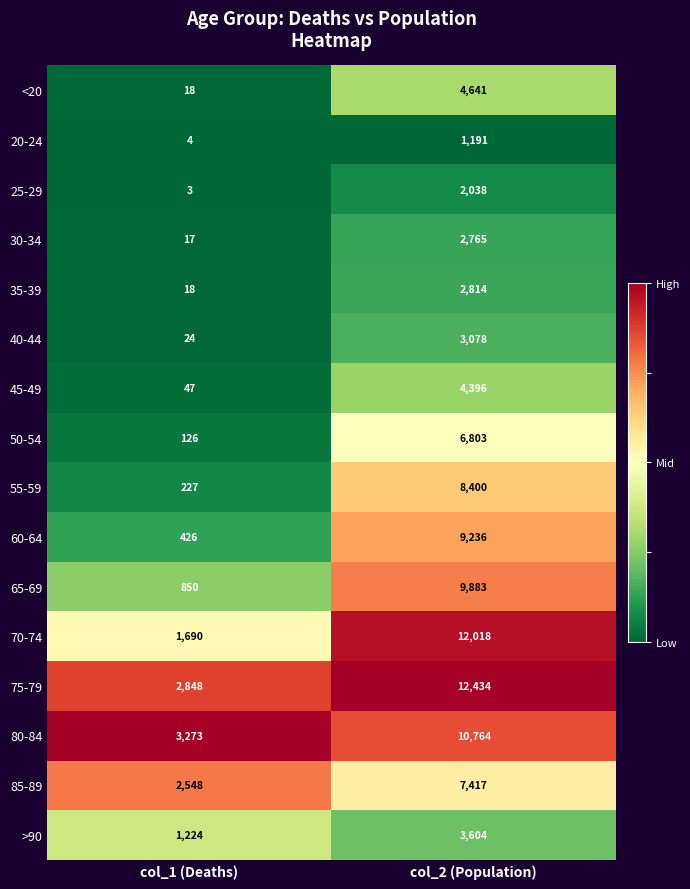

What is the maximum value shown in the chart?

12434